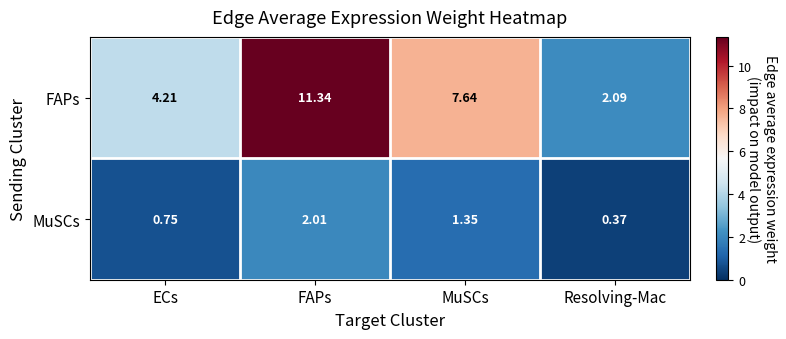

Rank the categories by FAPs value from highest to lowest.

FAPs, MuSCs, ECs, Resolving-Mac